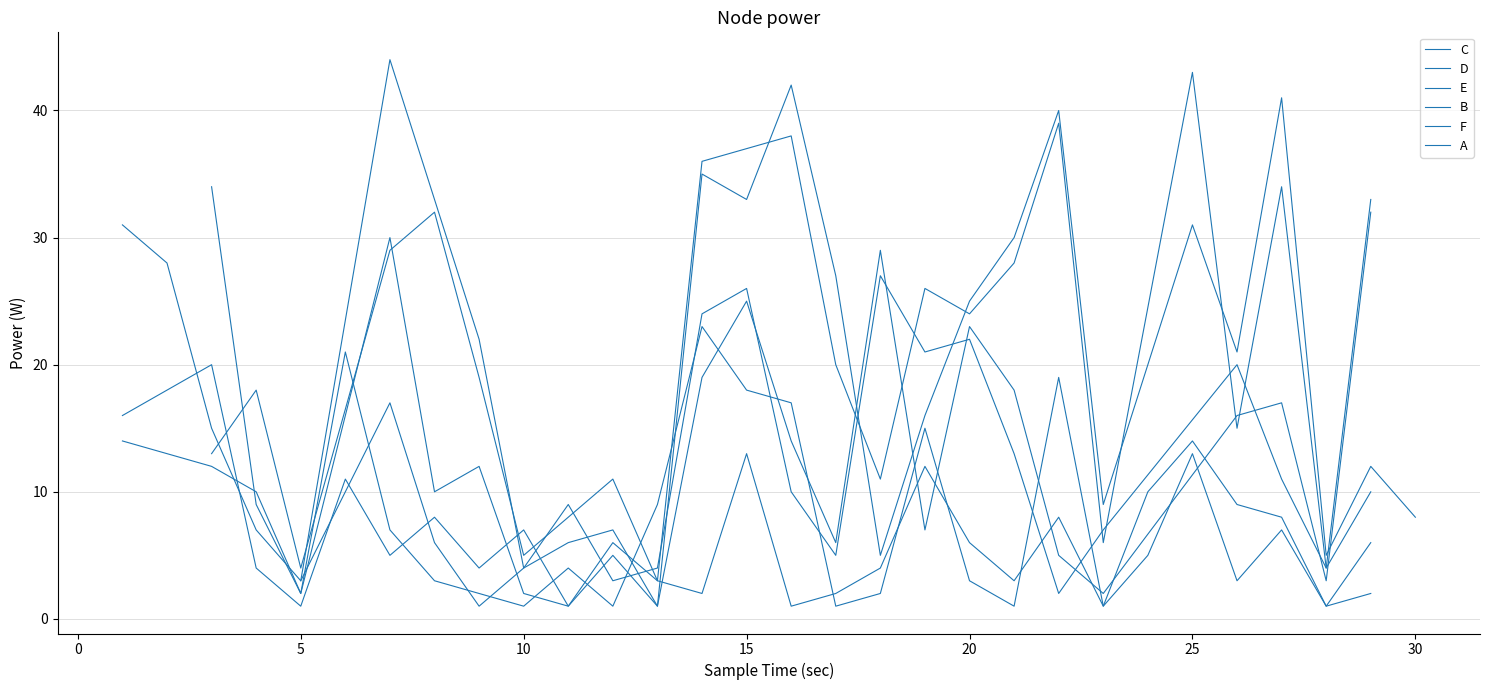

What position from the right is 24?

6